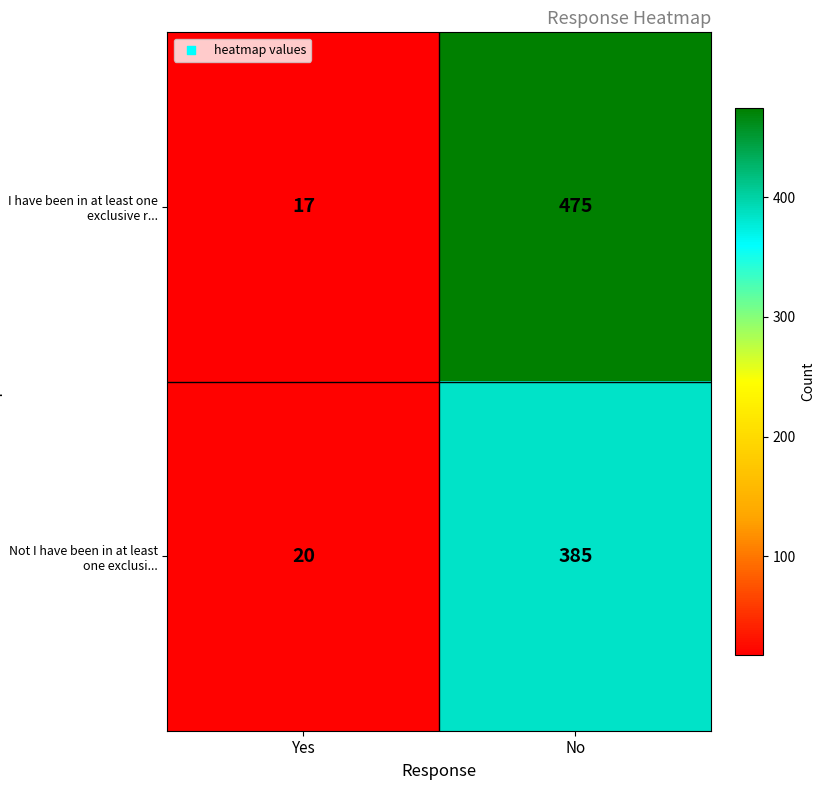

How many series are shown in this chart?

2